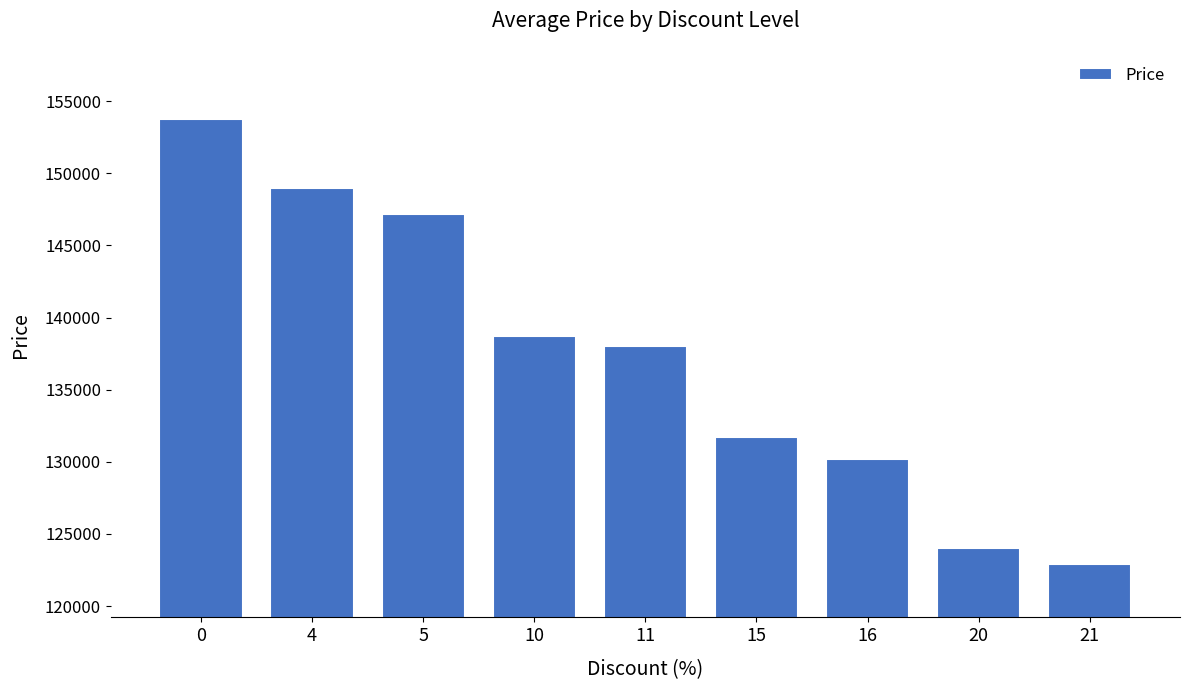

What is the average value?

137281